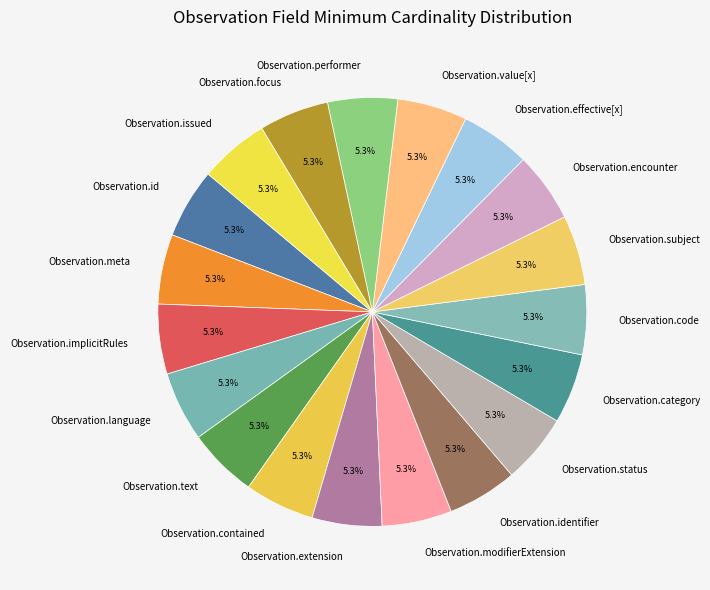

Does Observation.contained account for over 50% of the chart?

No